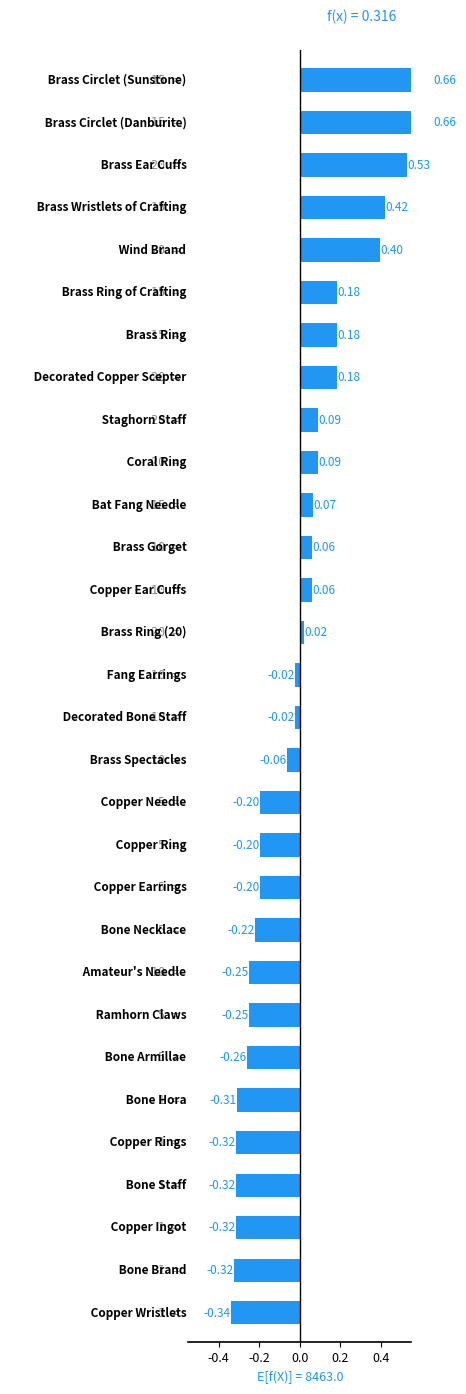

True or false: the data shows 0.1 at 12.

False